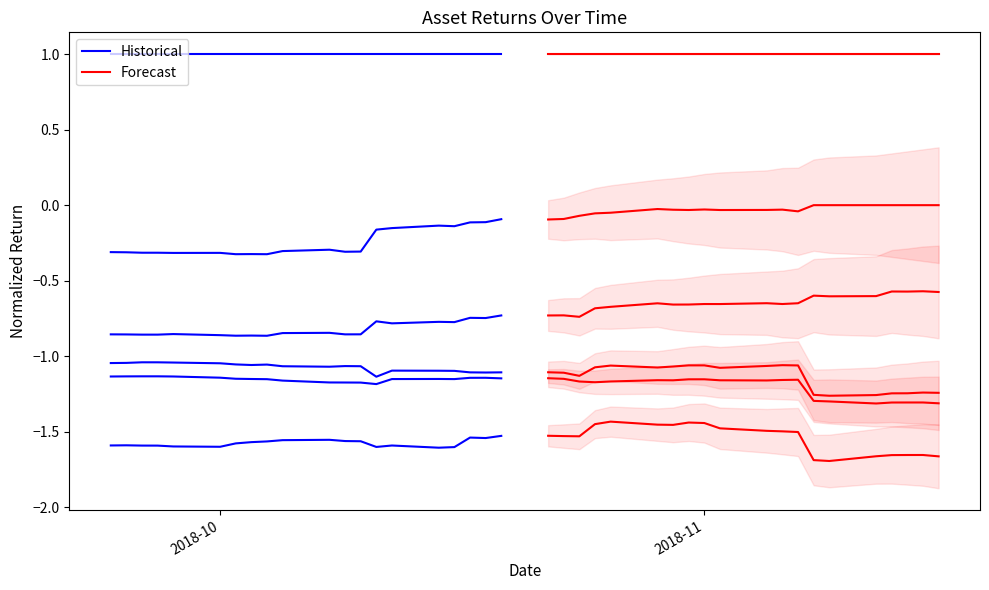

At which category does Historical reach its first local valley?

2018-10